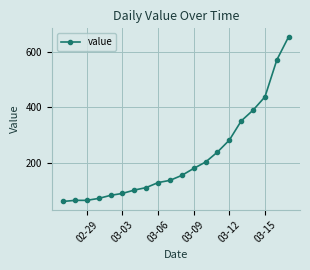

What is the greatest value displayed?

655